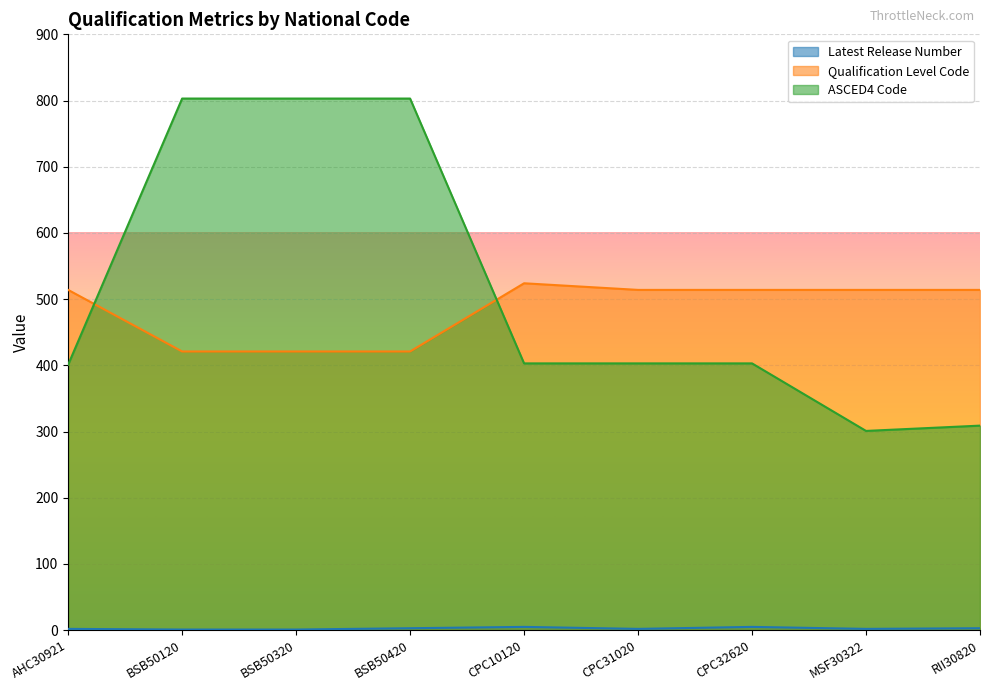

Reading right to left, list all the values displayed in this chart.

Latest Release Number: 3	2	5	2	5	3	1	1	2
Qualification Level Code: 514	514	514	514	524	421	421	421	514
ASCED4 Code: 309	301	403	403	403	803	803	803	401